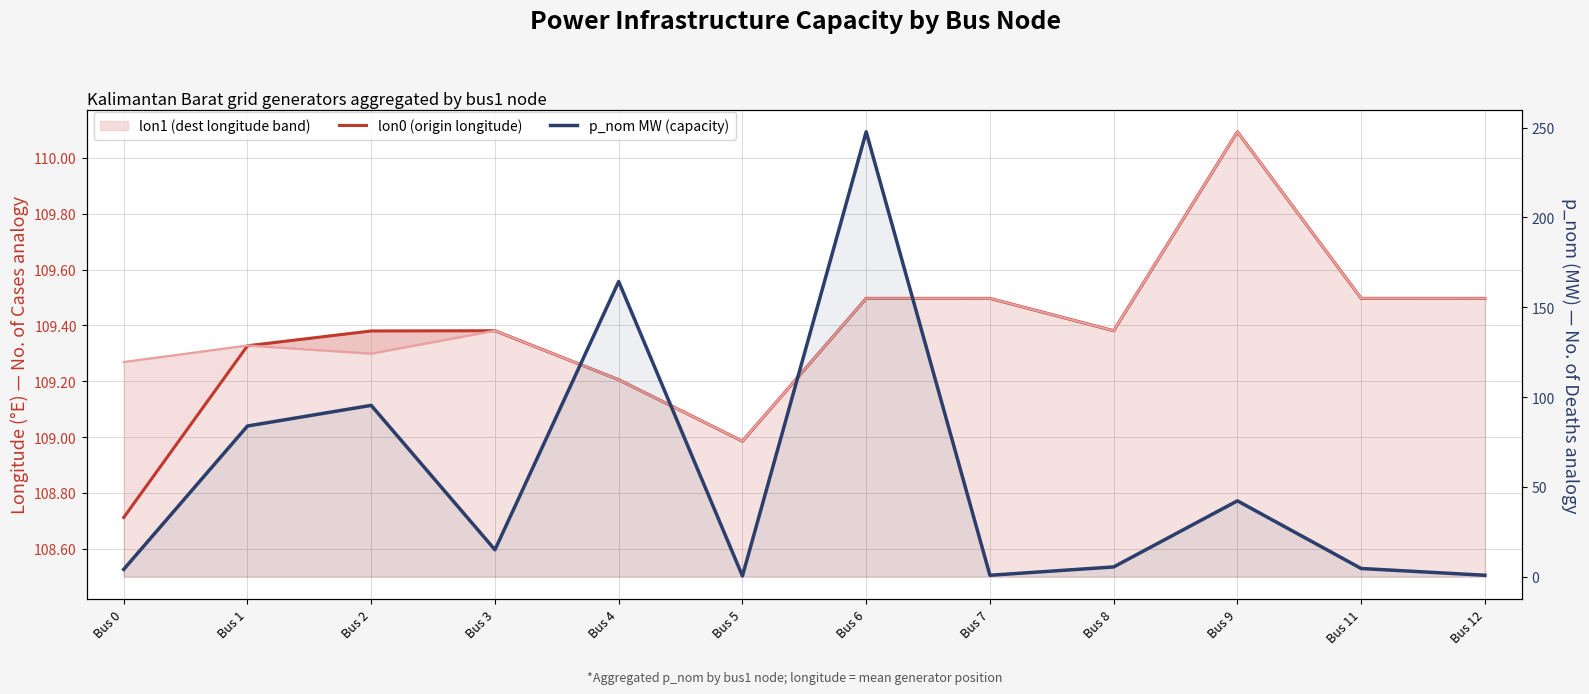

At which category is the sum across all series the highest?

Bus 6